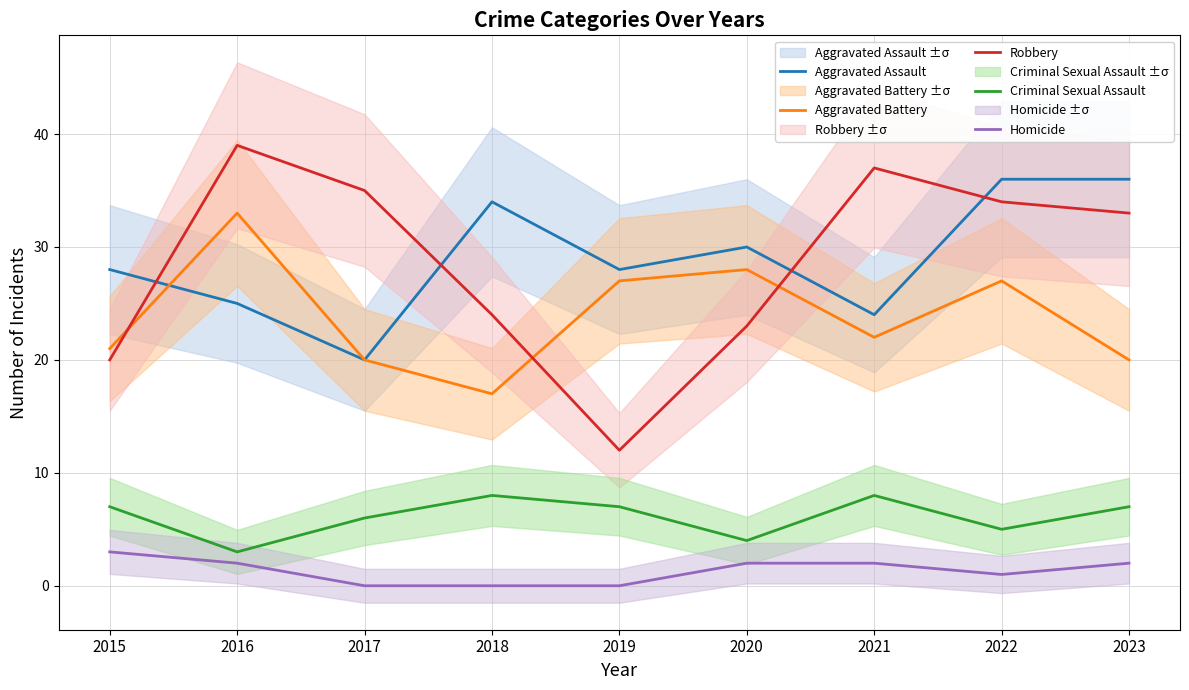

What is the greatest value displayed?

39